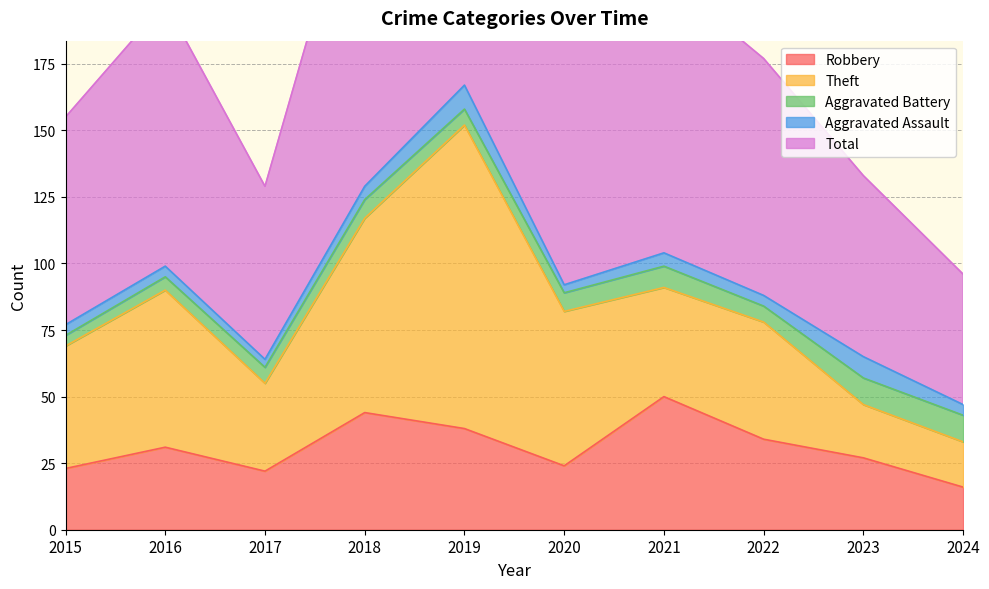

True or false: Aggravated Battery and Total cross at least once.

False